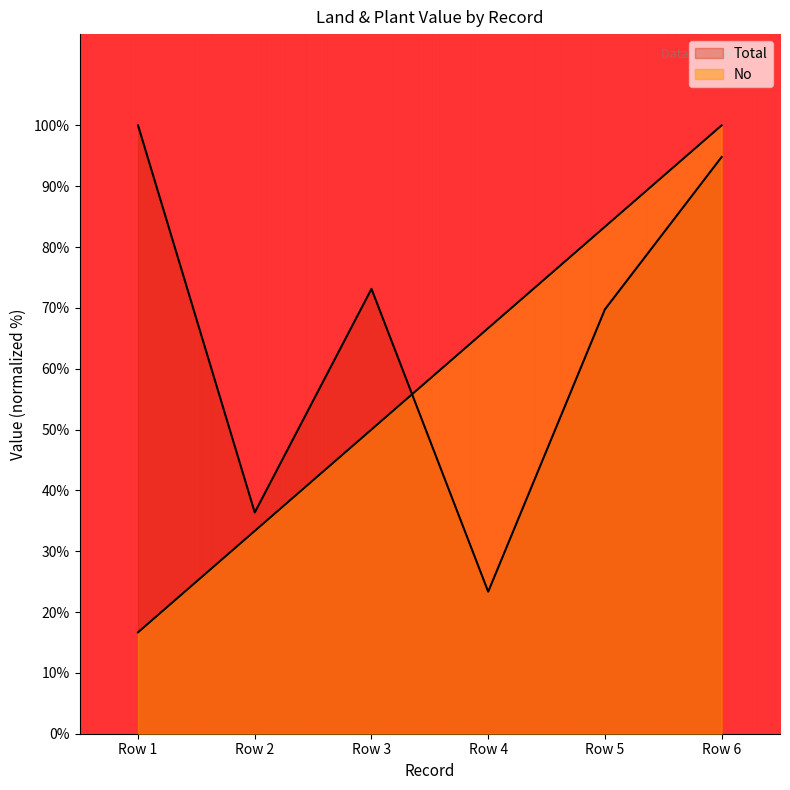

Between Row 2 and Row 5, which is larger?

Row 5